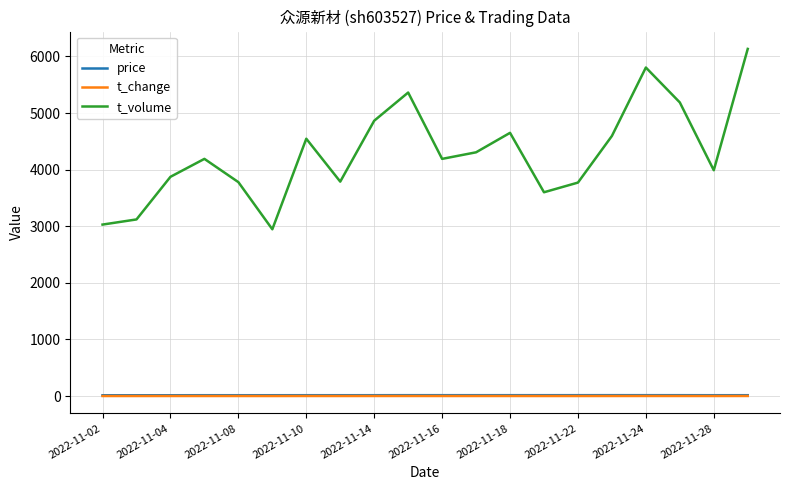

Which series has the largest total across all categories?

t_volume